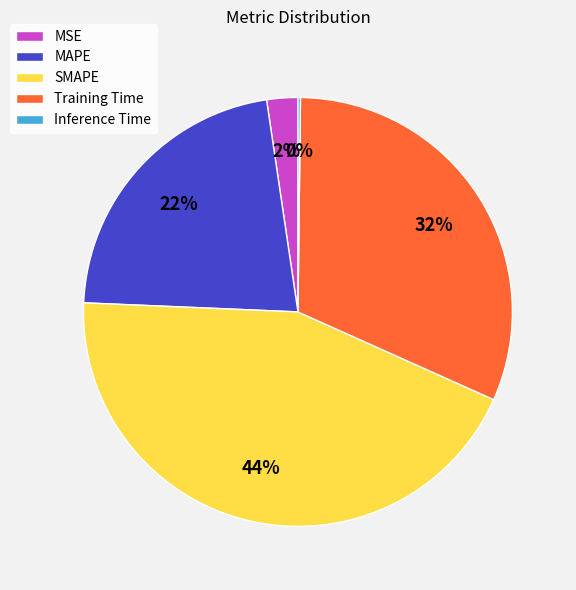

Combined, do SMAPE and MSE account for over 50%?

No